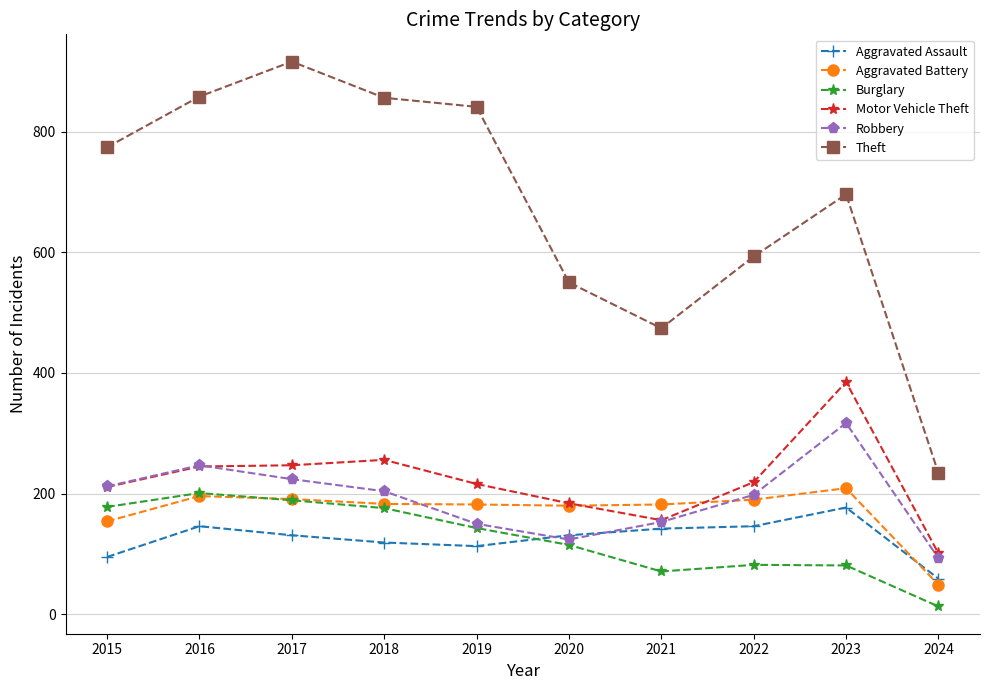

List the series in order of their peak value, highest first.

Theft, Motor Vehicle Theft, Robbery, Aggravated Battery, Burglary, Aggravated Assault